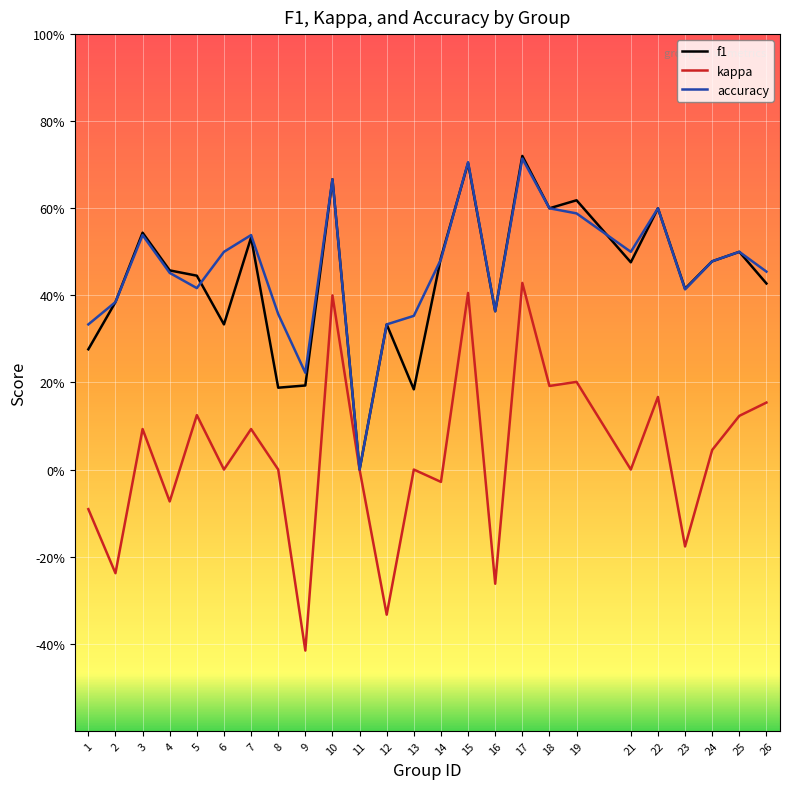

What is the sum of all kappa values?

0.8